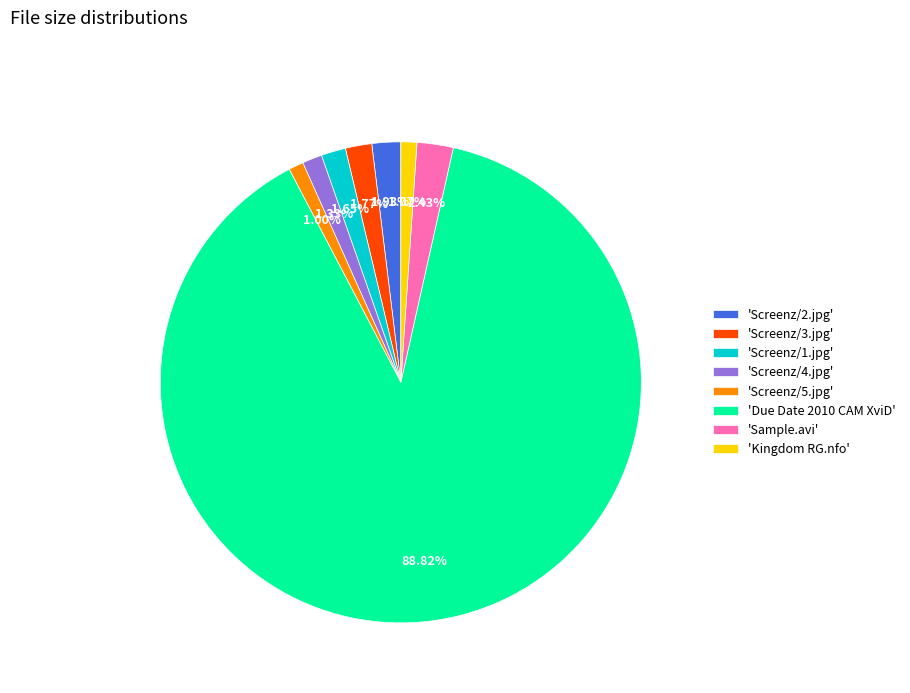

What is the majority slice?

'Due Date 2010 CAM XviD'